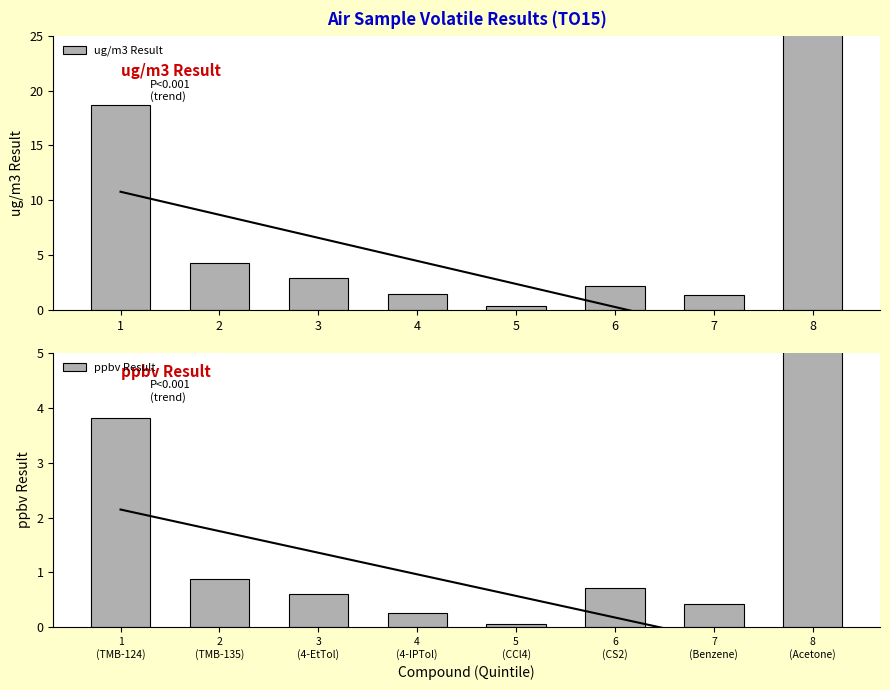

Which series has the largest range (max minus min)?

ug/m3 Result